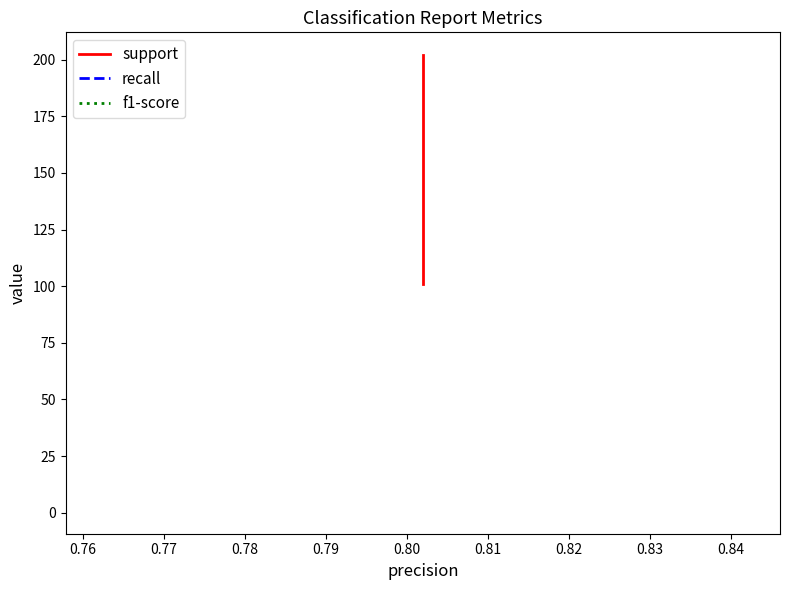

Does the chart have visible grid lines?

No